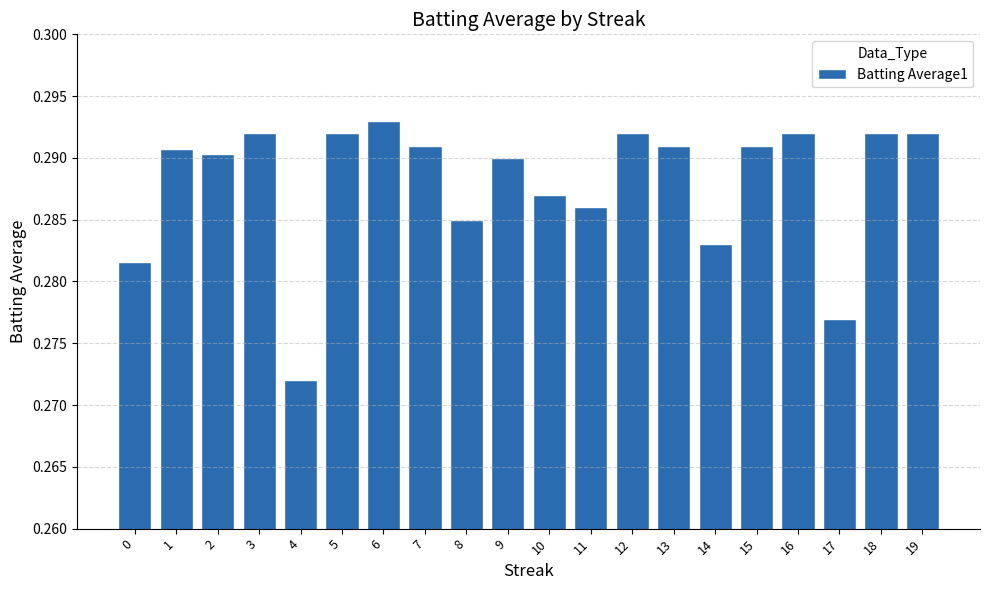

At which category does the chart reach its minimum across all series?

4